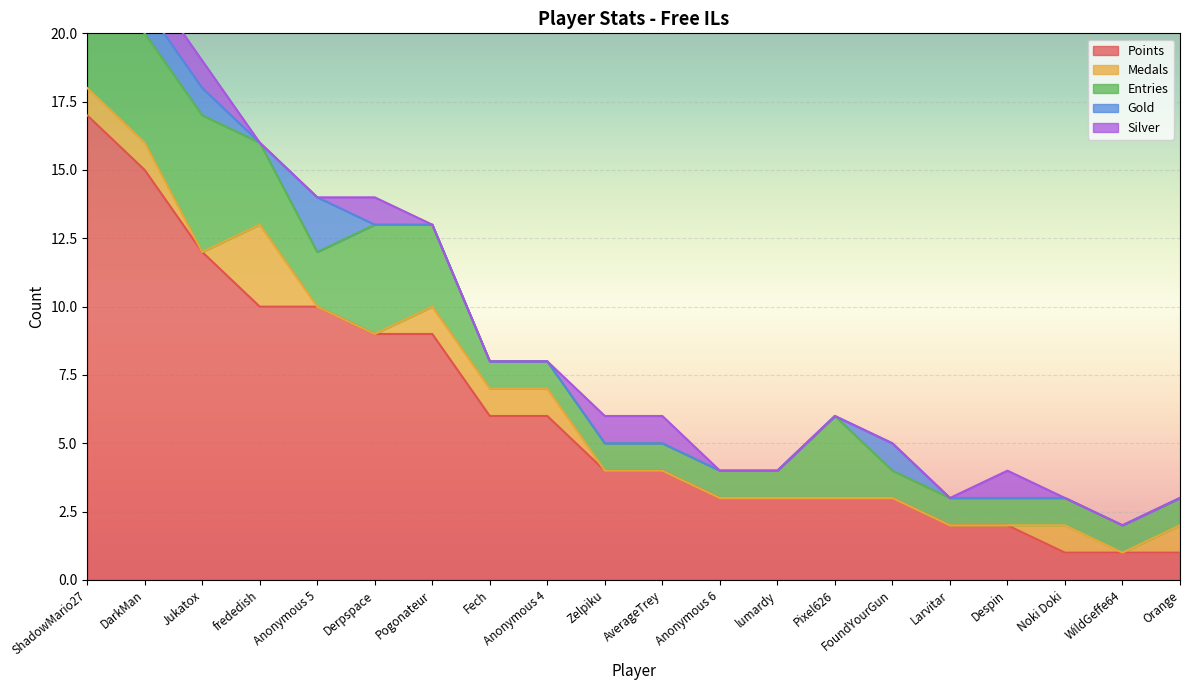

What is the total value across all series at Anonymous 6?

4